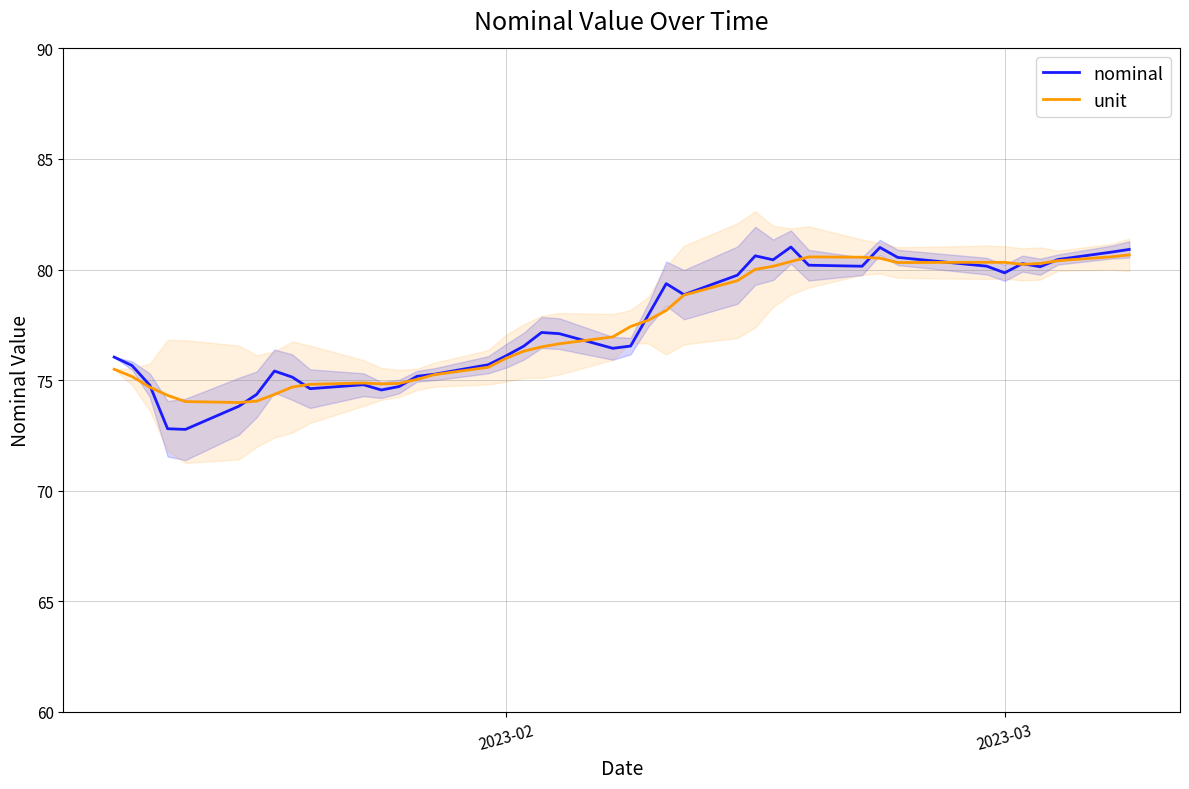

After their last crossing, which series has the higher values: unit or nominal?

nominal